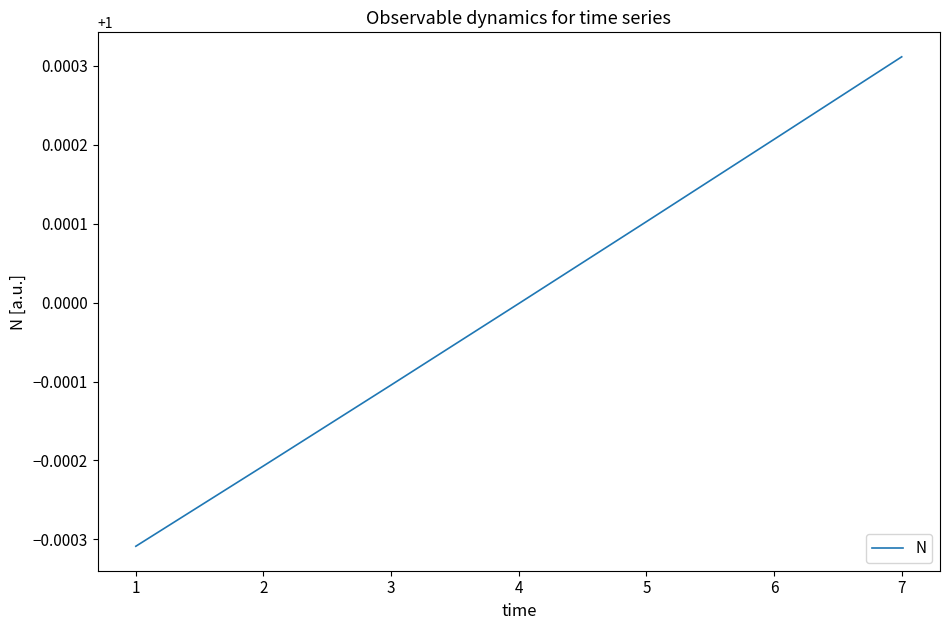

List the labels in order of value, smallest first.

1, 2, 3, 4, 5, 6, 7